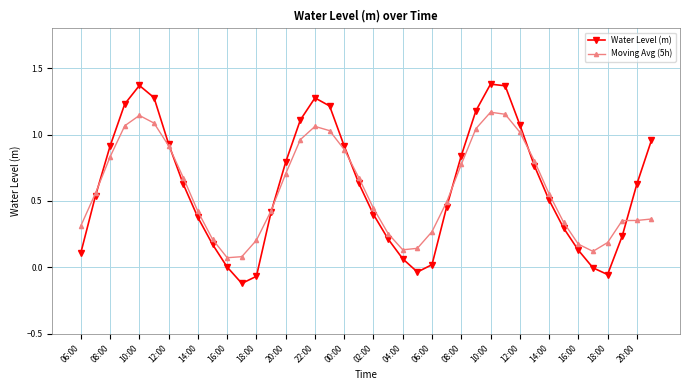

True or false: Water Level (m) has more than 0 points higher than both neighbors.

True